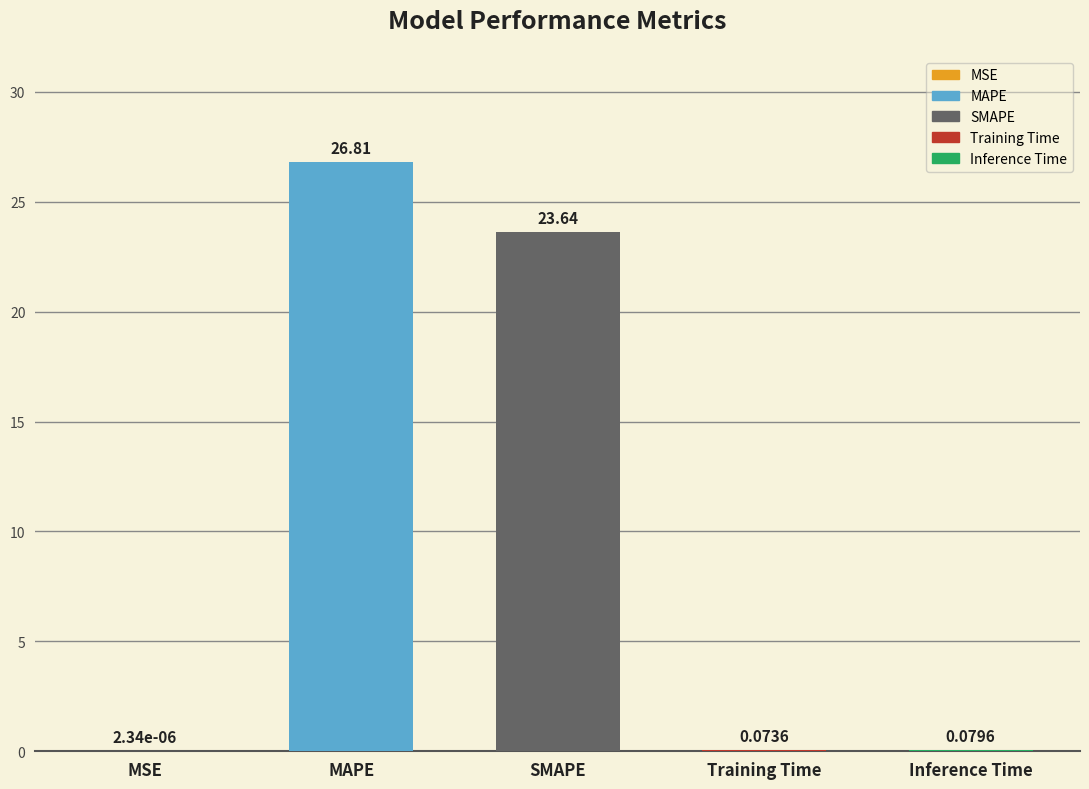

Which has a higher value, SMAPE or Training Time?

SMAPE